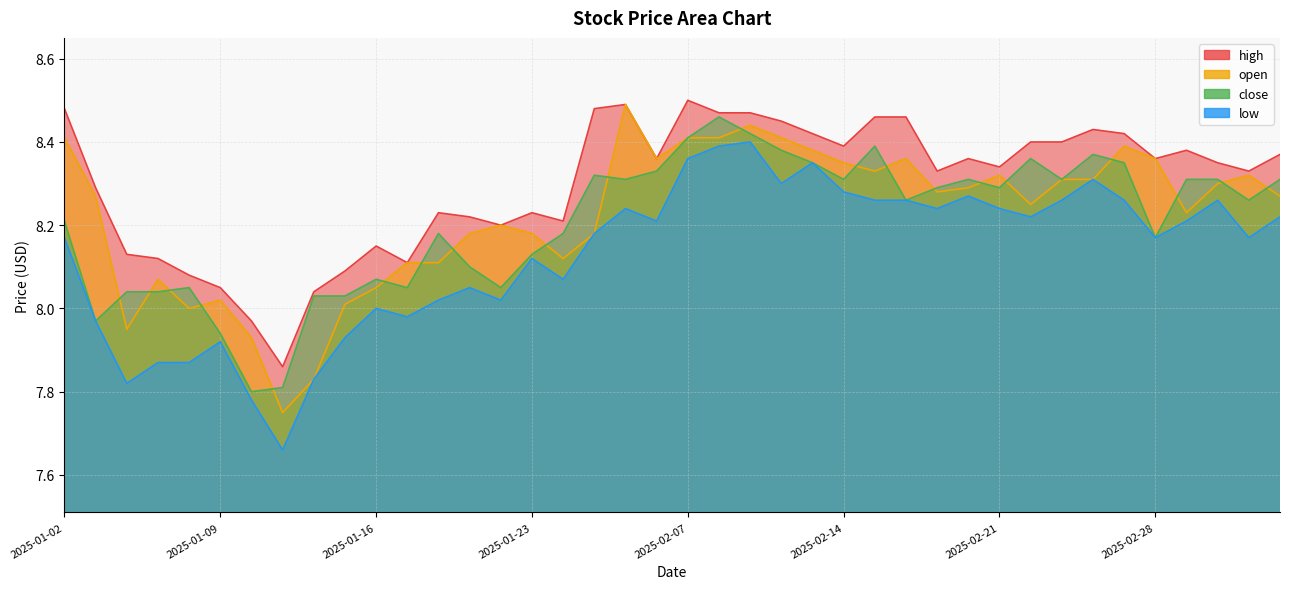

What is the difference between the low values at 2025-01-22 and 2025-03-03?

0.2